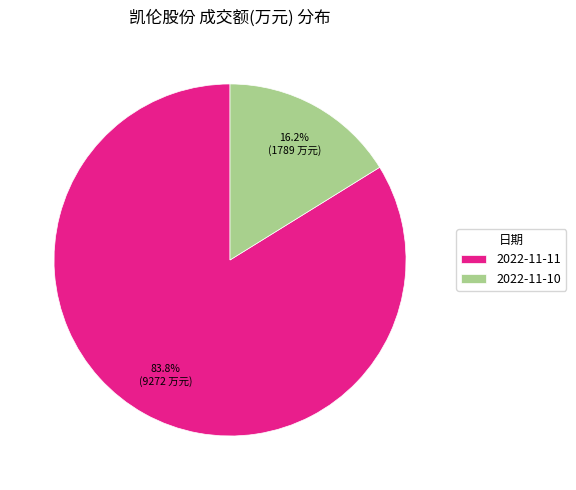

Count the number of slices in the pie.

2